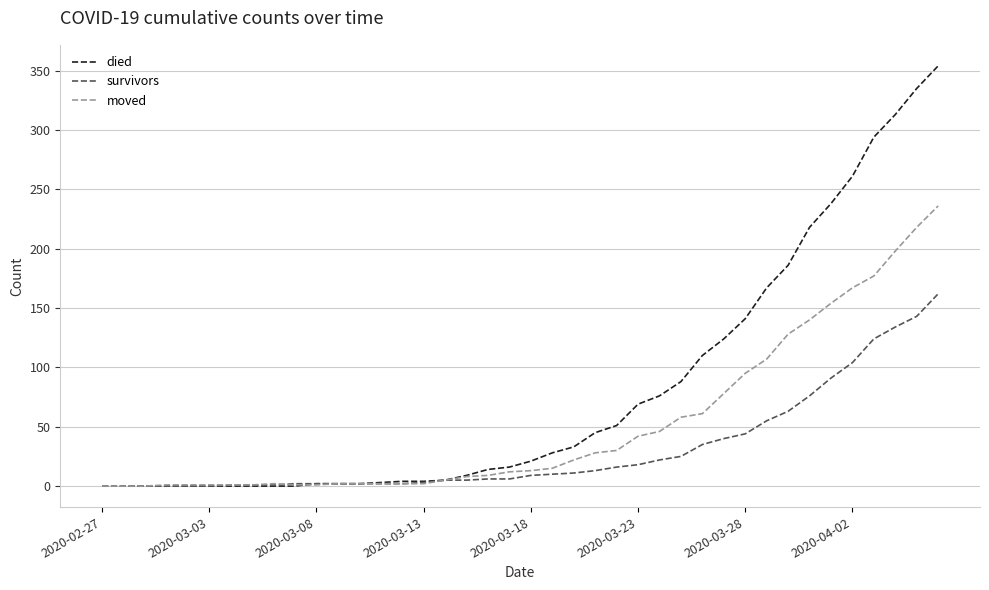

Which series has the largest total across all categories?

died